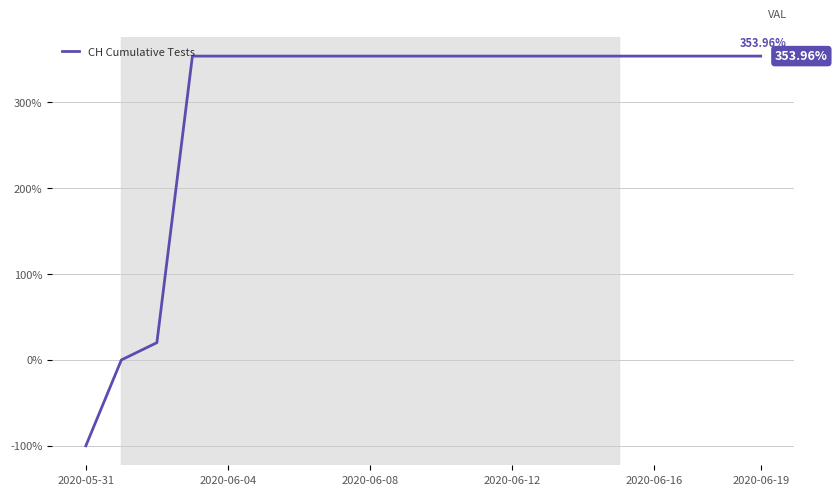

What is the difference between the maximum and minimum values?

454.0